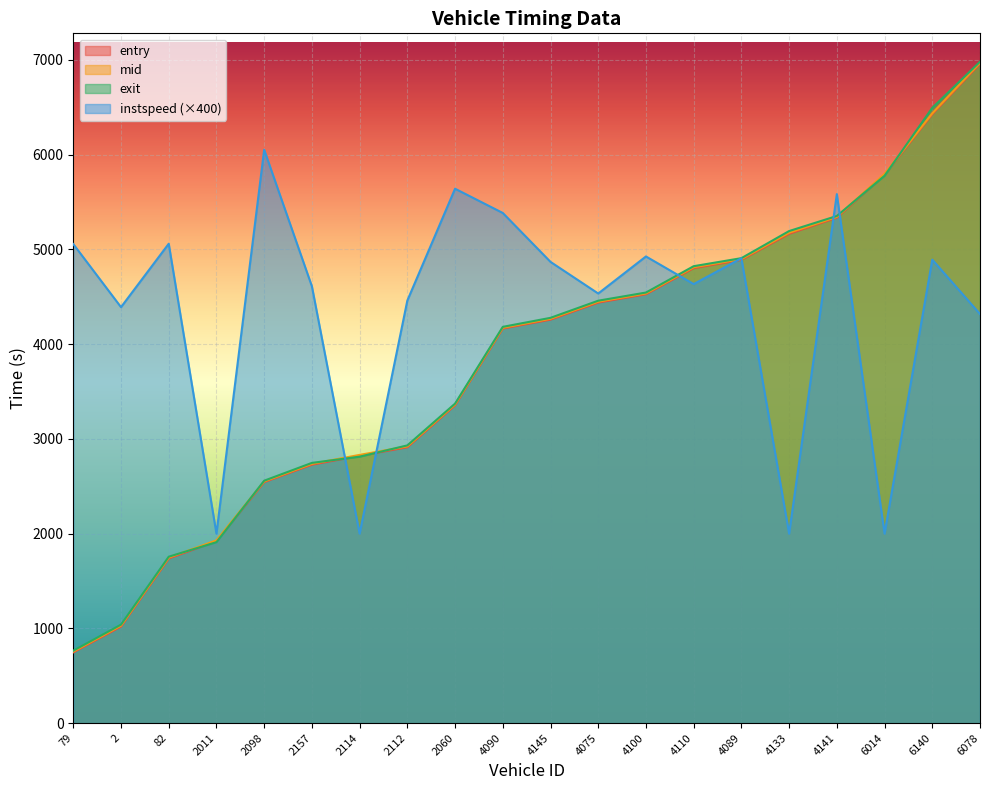

What is the label of the 13th point from the left?

4100